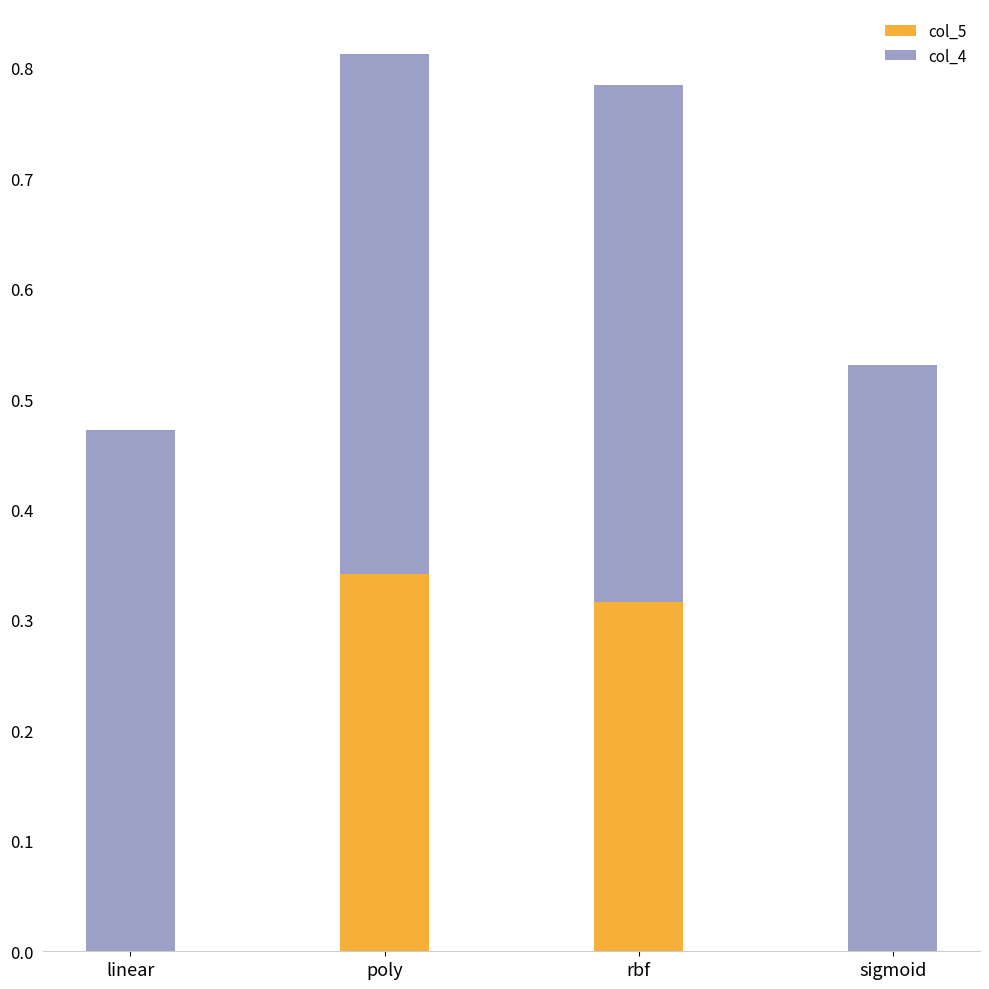

True or false: col_5 has a value of 0.0 at linear.

True